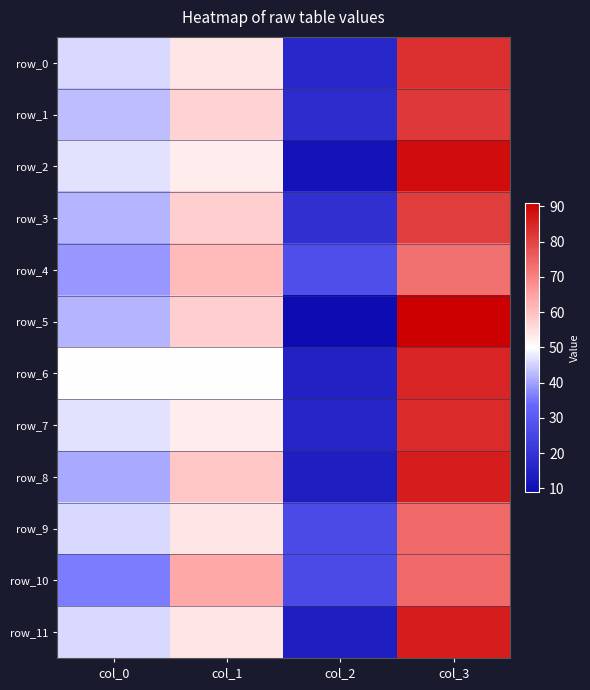

At which category is the sum across all series the highest?

col_3